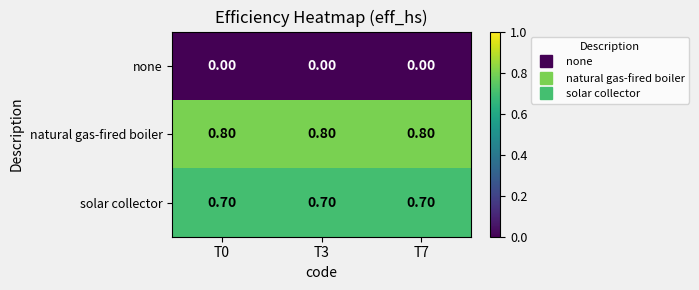

What is the sum of all solar collector values?

2.1